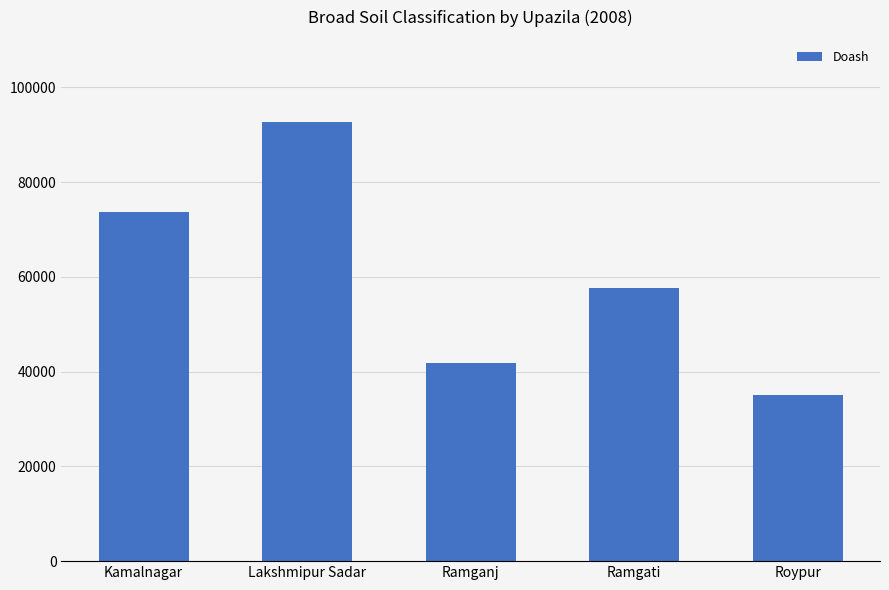

What is the average value?

60169